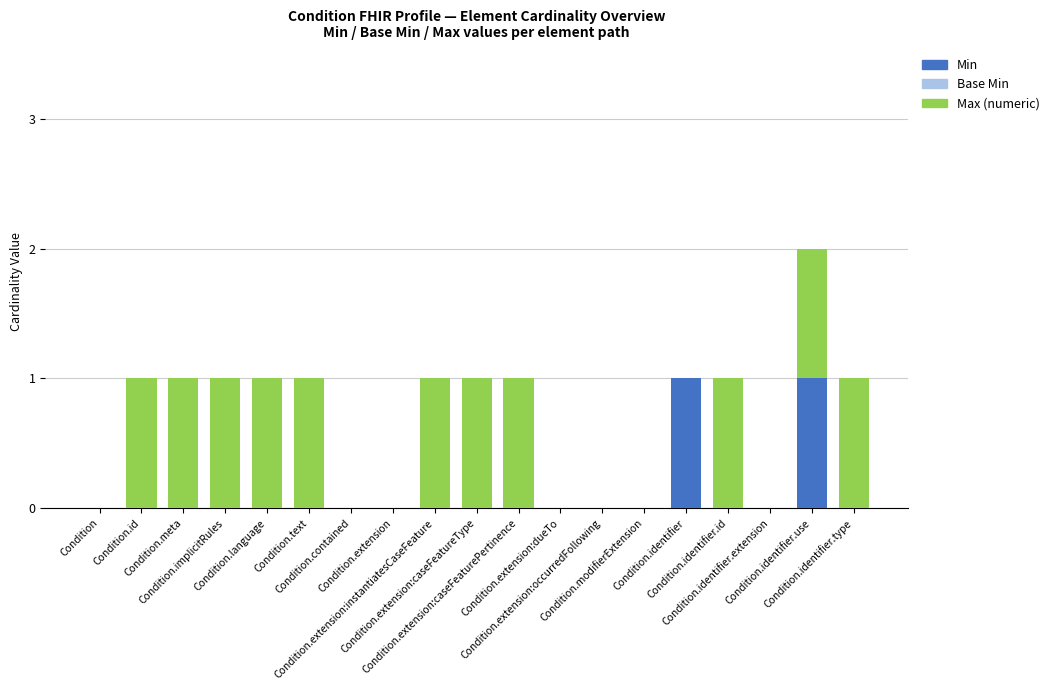

How many categories are shown in the chart?

19